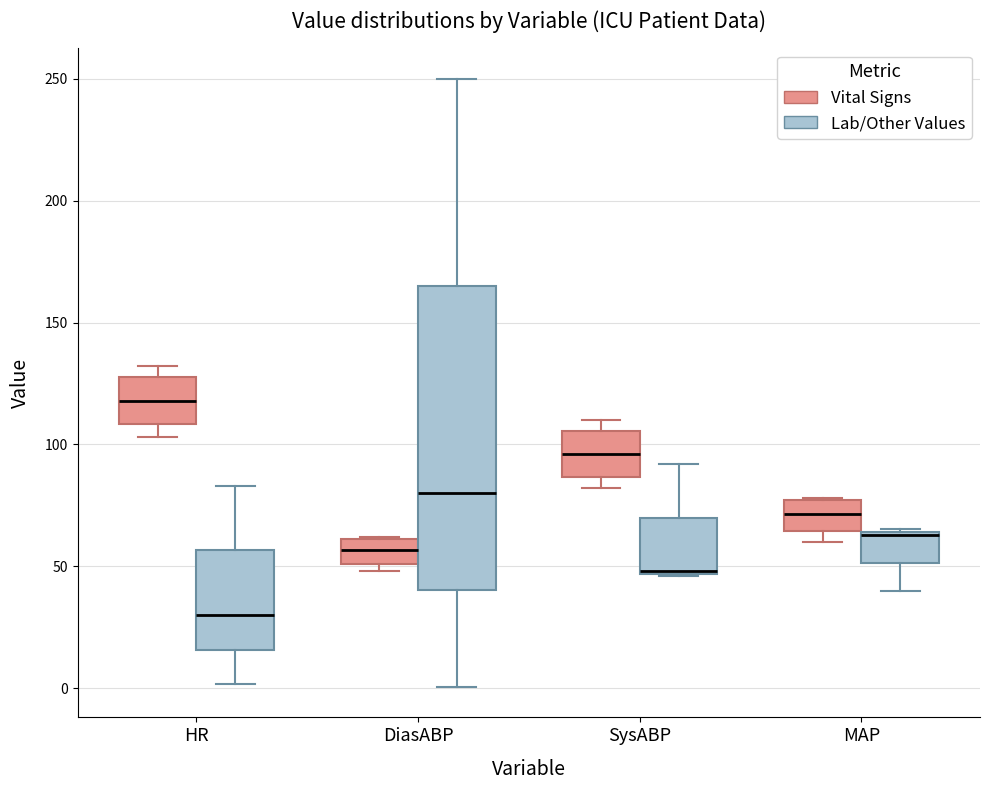

Which box is the tallest, from its lower edge to its upper edge?

DiasABP (Lab/Other Values)